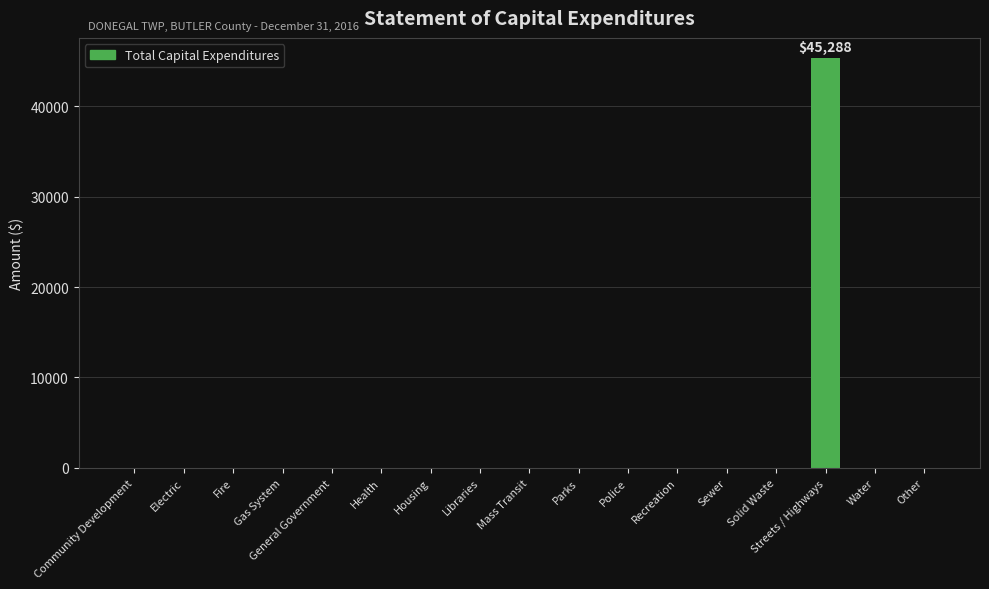

What is the maximum value shown in the chart?

45288